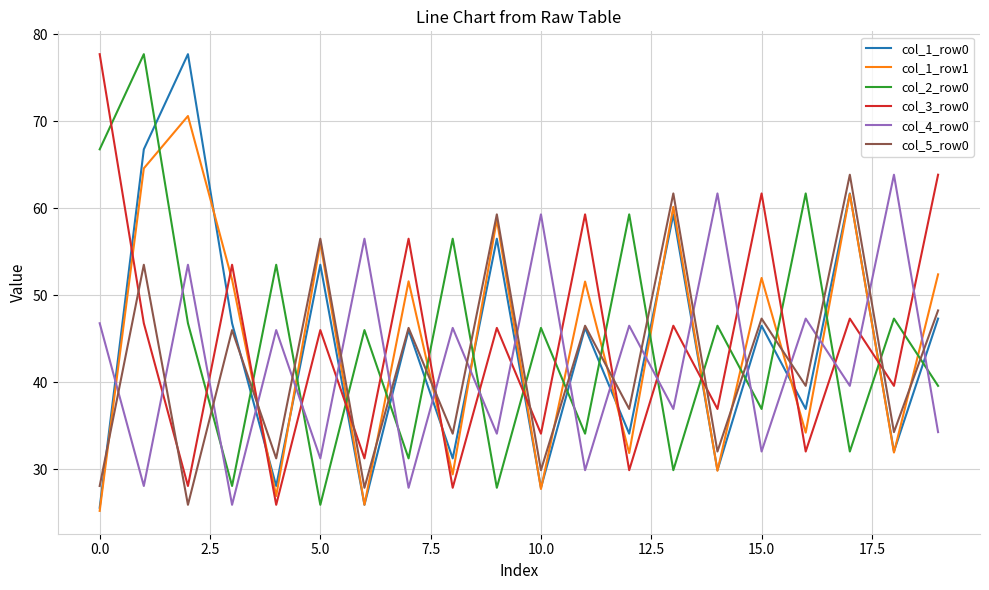

What is the smallest value displayed?

25.2